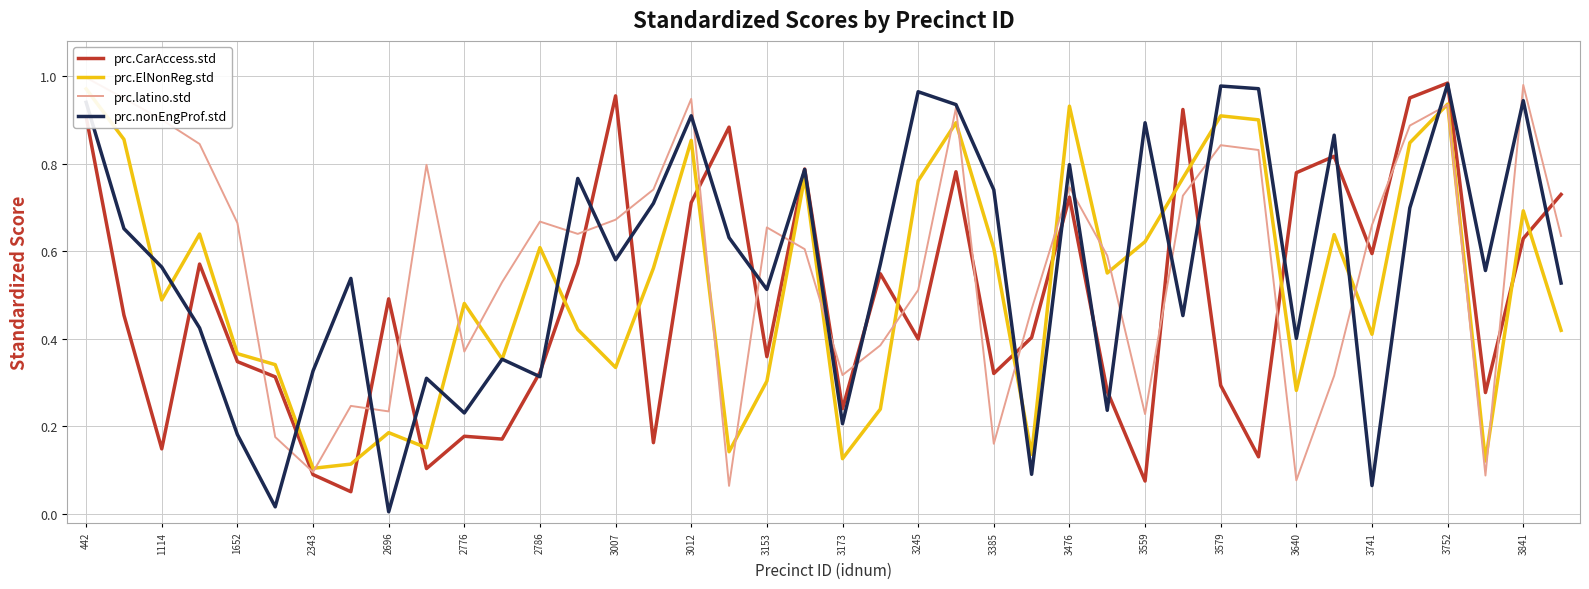

What is the spread (max minus min) of values at 21?

0.3